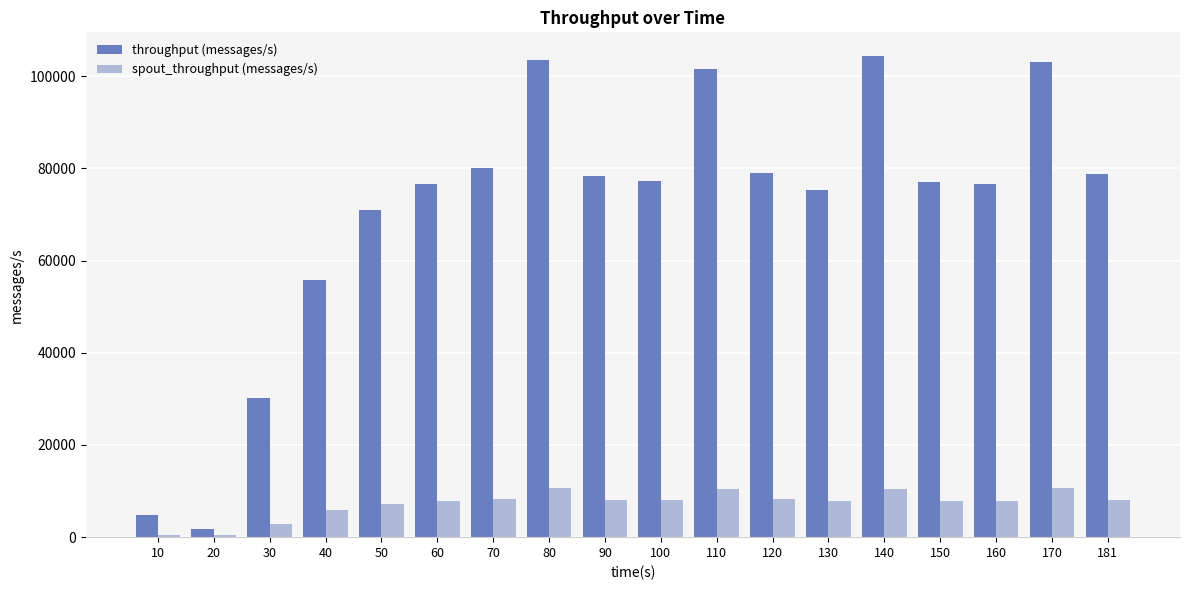

True or false: throughput (messages/s) has a value of 31980 at 50.

False